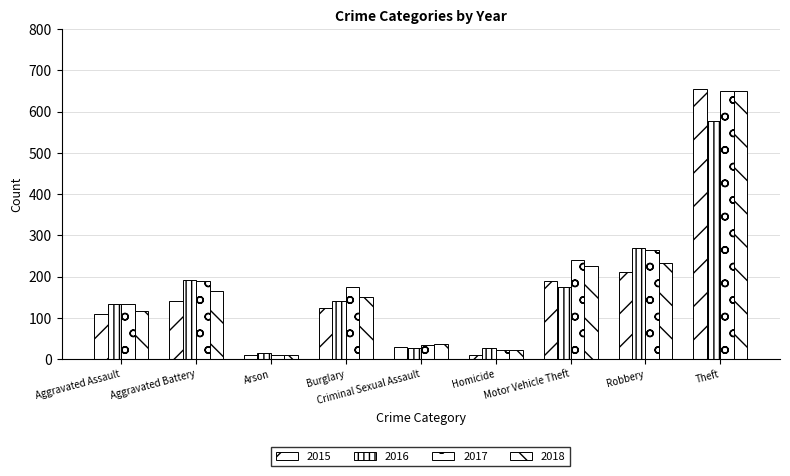

Between Burglary and Motor Vehicle Theft, which is larger?

Motor Vehicle Theft